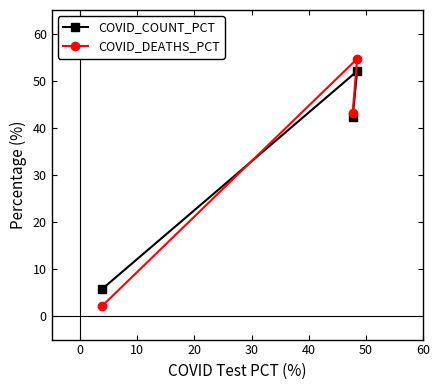

Count the number of data series in this chart.

2